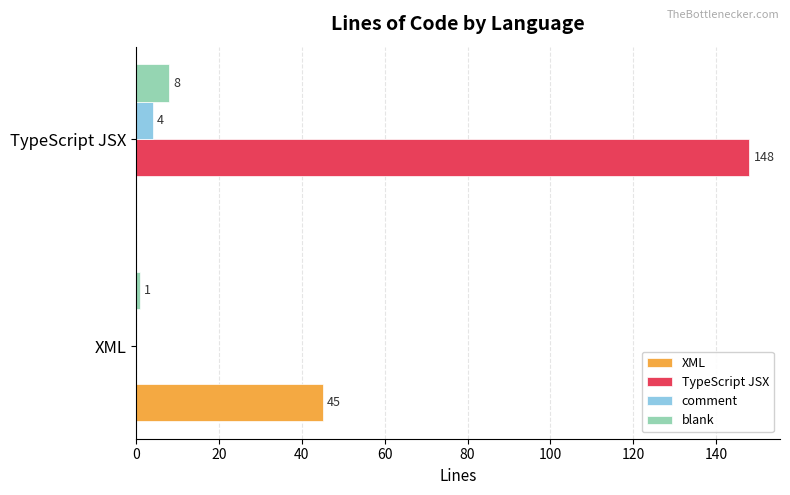

At which category is the sum across all series the highest?

TypeScript JSX